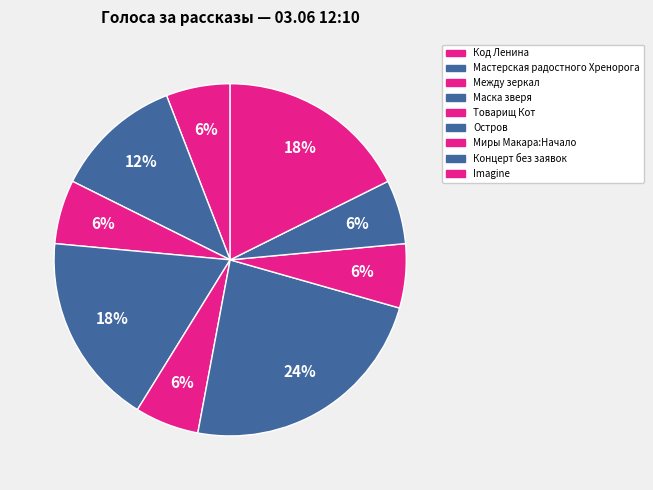

Which category has the smallest portion of the pie?

Код Ленина